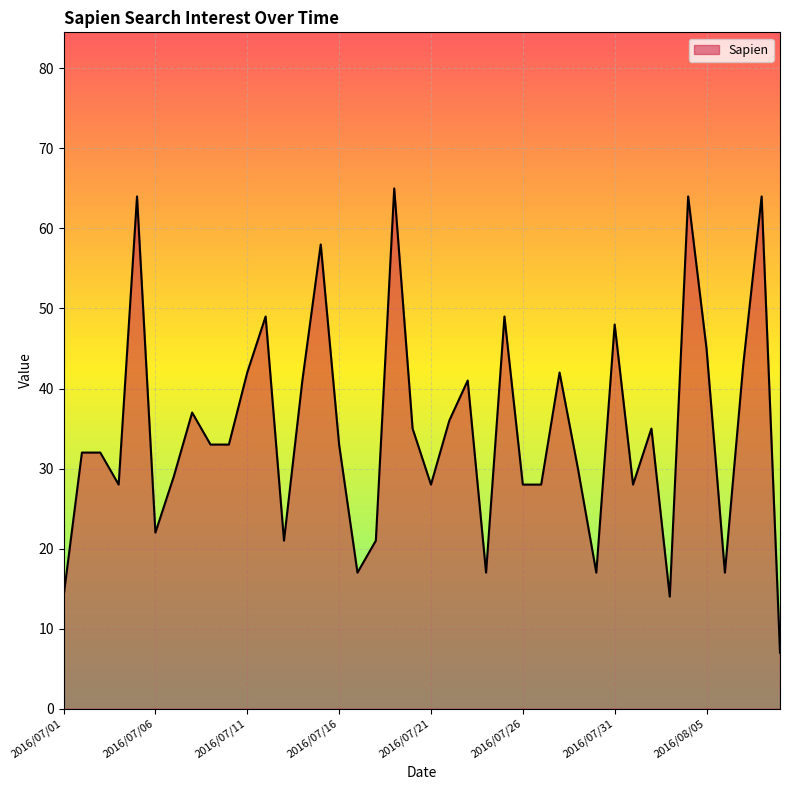

What is the smallest value displayed?

7